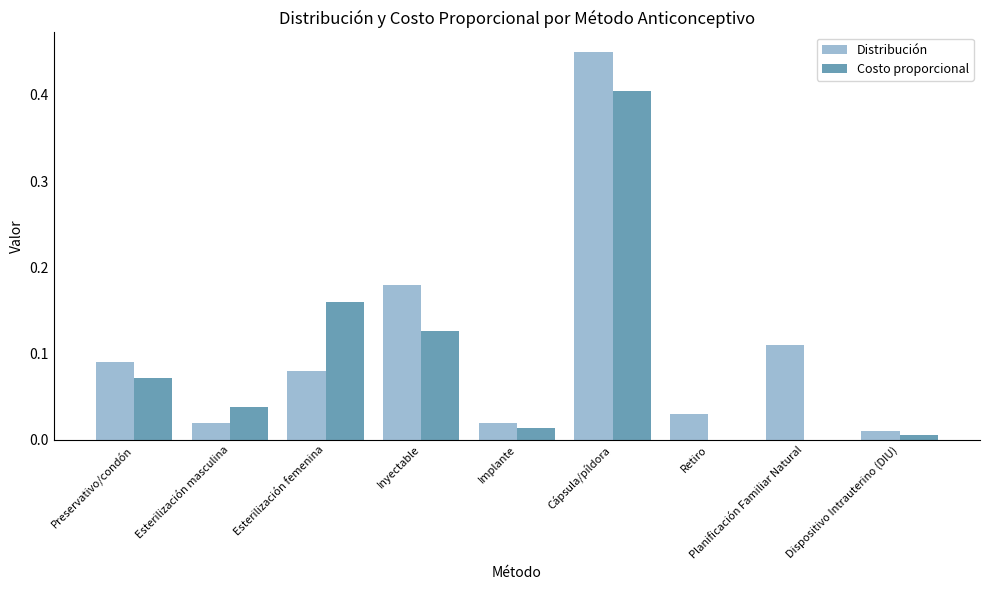

Does the chart contain stacked bars?

No